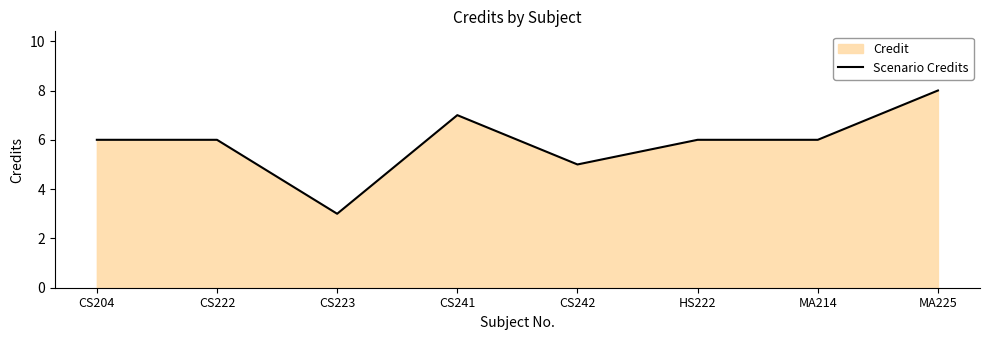

Which has a higher value, CS242 or MA214?

MA214